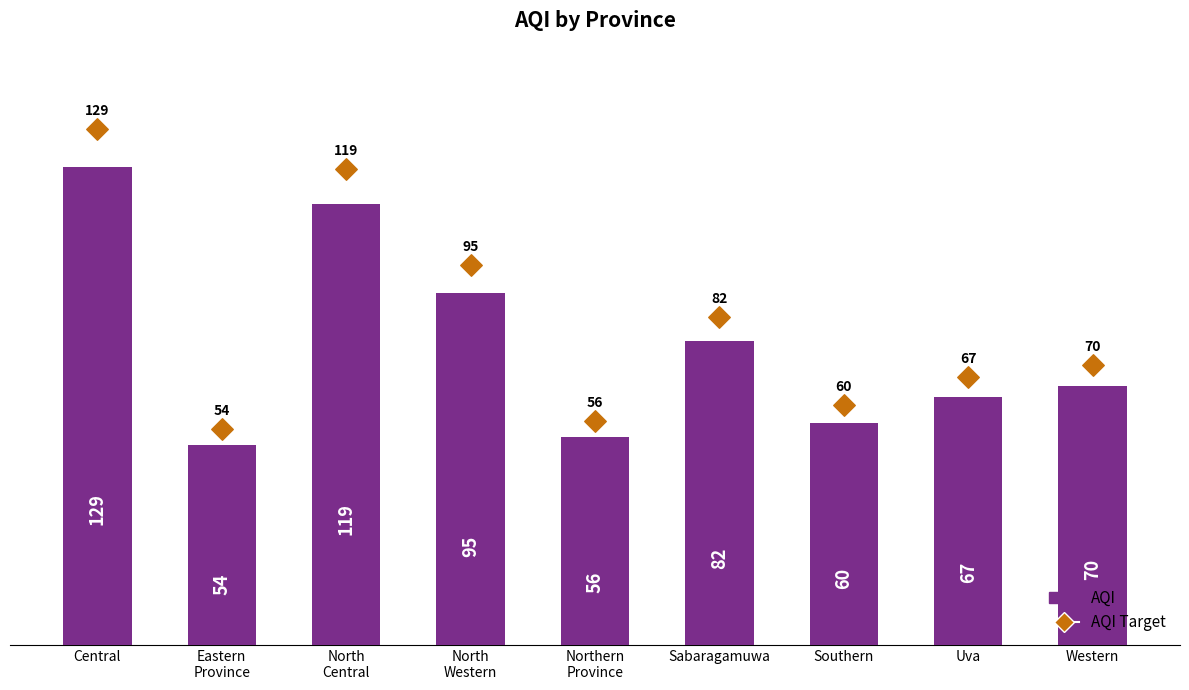

Which series reaches the minimum Y coordinate?

AQI